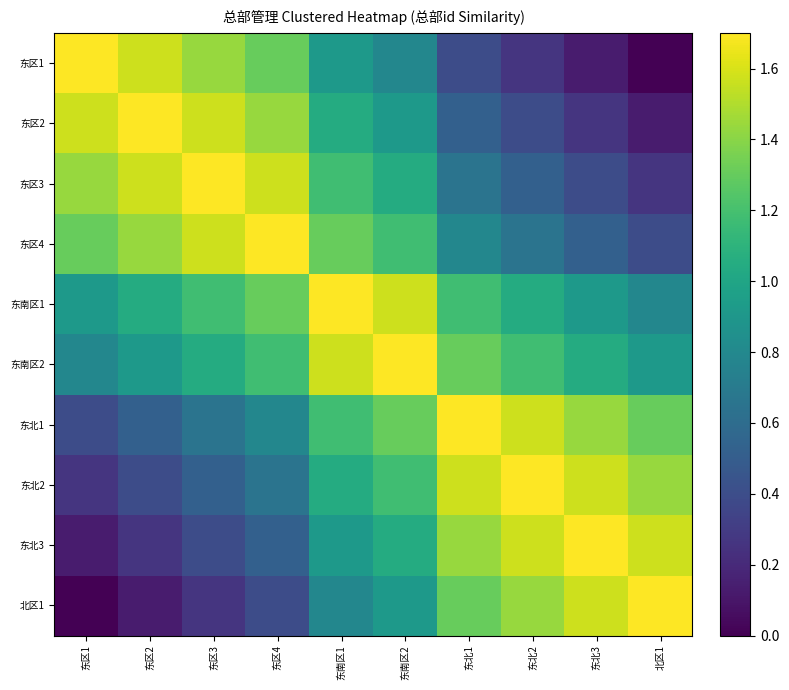

Reading left to right, extract all data points from this chart.

东区1: 东区1=1.7	东区2=1.6	东区3=1.4	东区4=1.3	东南区1=0.9	东南区2=0.8	东北1=0.4	东北2=0.3	东北3=0.1	北区1=0.0
东区2: 东区1=1.6	东区2=1.7	东区3=1.6	东区4=1.4	东南区1=1.0	东南区2=0.9	东北1=0.5	东北2=0.4	东北3=0.3	北区1=0.1
东区3: 东区1=1.4	东区2=1.6	东区3=1.7	东区4=1.6	东南区1=1.2	东南区2=1.0	东北1=0.7	东北2=0.5	东北3=0.4	北区1=0.3
东区4: 东区1=1.3	东区2=1.4	东区3=1.6	东区4=1.7	东南区1=1.3	东南区2=1.2	东北1=0.8	东北2=0.7	东北3=0.5	北区1=0.4
东南区1: 东区1=0.9	东区2=1.0	东区3=1.2	东区4=1.3	东南区1=1.7	东南区2=1.6	东北1=1.2	东北2=1.0	东北3=0.9	北区1=0.8
东南区2: 东区1=0.8	东区2=0.9	东区3=1.0	东区4=1.2	东南区1=1.6	东南区2=1.7	东北1=1.3	东北2=1.2	东北3=1.0	北区1=0.9
东北1: 东区1=0.4	东区2=0.5	东区3=0.7	东区4=0.8	东南区1=1.2	东南区2=1.3	东北1=1.7	东北2=1.6	东北3=1.4	北区1=1.3
东北2: 东区1=0.3	东区2=0.4	东区3=0.5	东区4=0.7	东南区1=1.0	东南区2=1.2	东北1=1.6	东北2=1.7	东北3=1.6	北区1=1.4
东北3: 东区1=0.1	东区2=0.3	东区3=0.4	东区4=0.5	东南区1=0.9	东南区2=1.0	东北1=1.4	东北2=1.6	东北3=1.7	北区1=1.6
北区1: 东区1=0.0	东区2=0.1	东区3=0.3	东区4=0.4	东南区1=0.8	东南区2=0.9	东北1=1.3	东北2=1.4	东北3=1.6	北区1=1.7